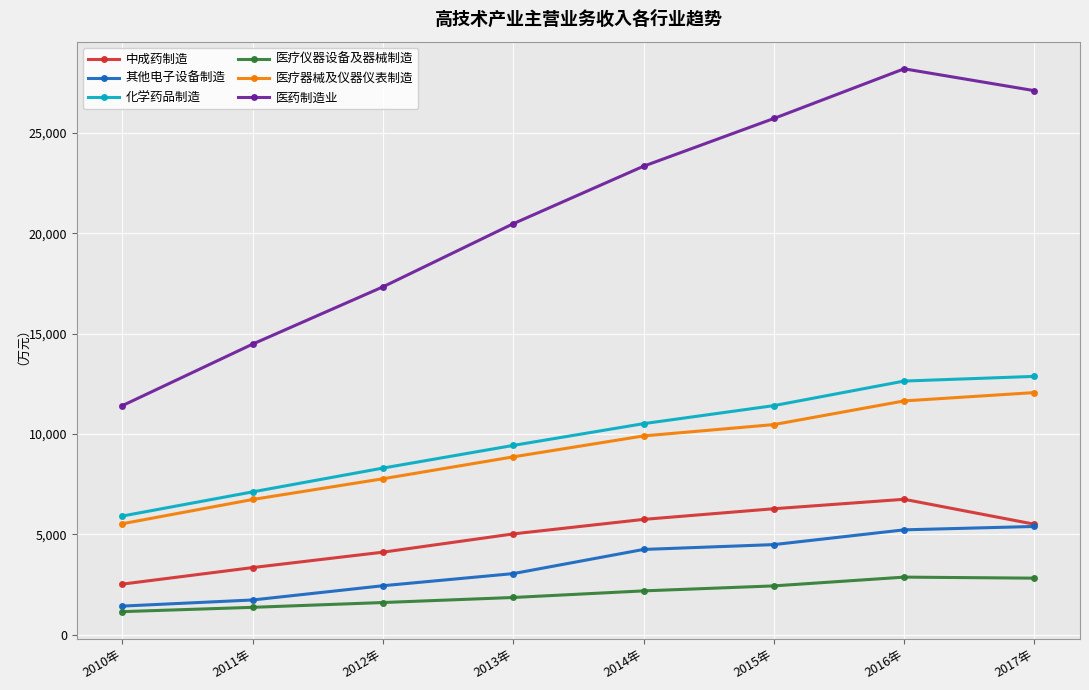

What is the average value of the 中成药制造 series?

4909.5